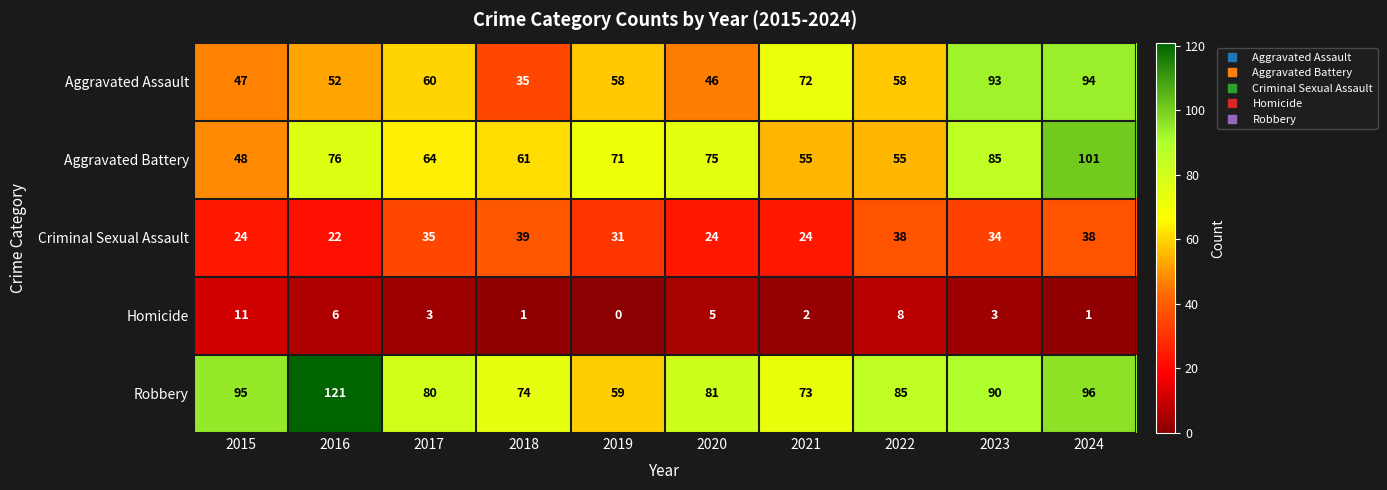

What is the difference between the maximum and minimum values in the Robbery series?

62